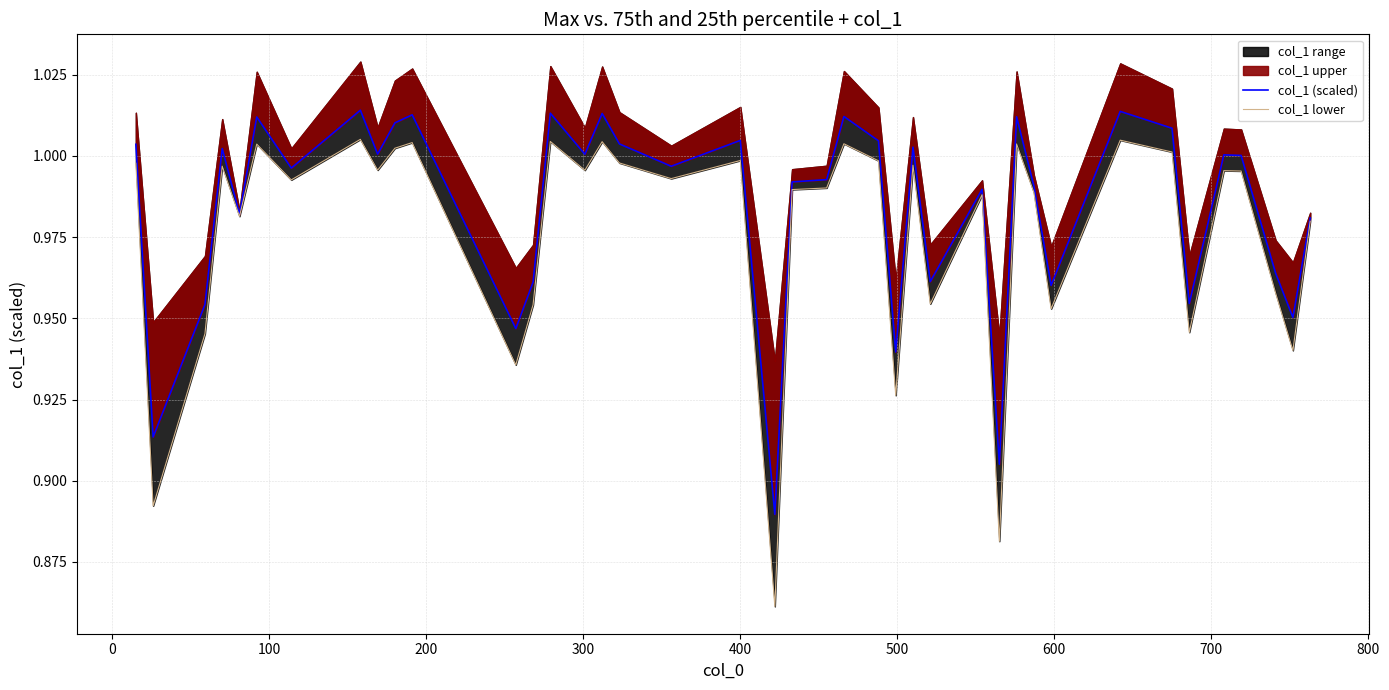

How many data points in col_1 (scaled) are less than 1?

20